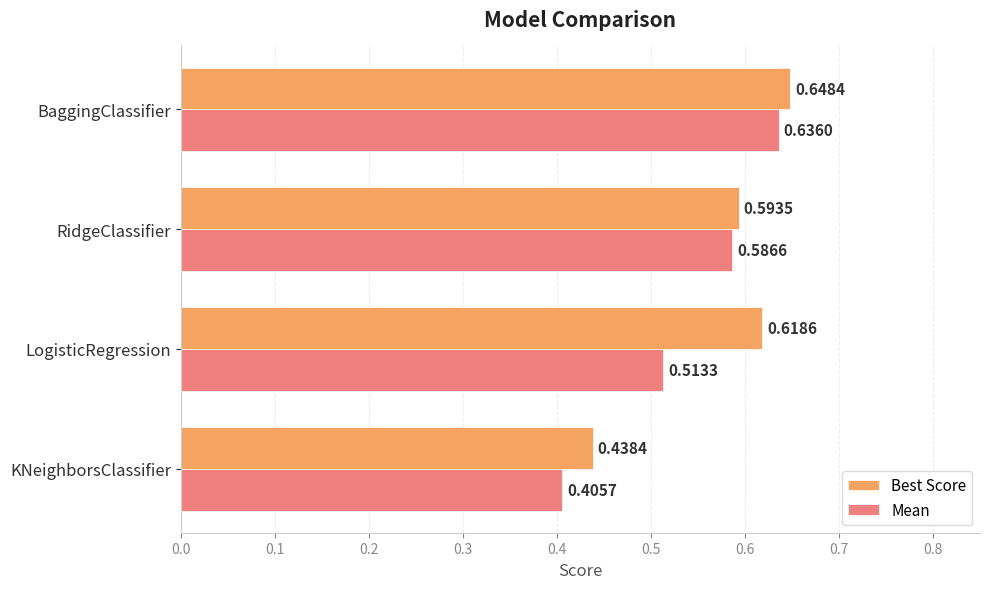

What is the sum of all Mean values?

2.1